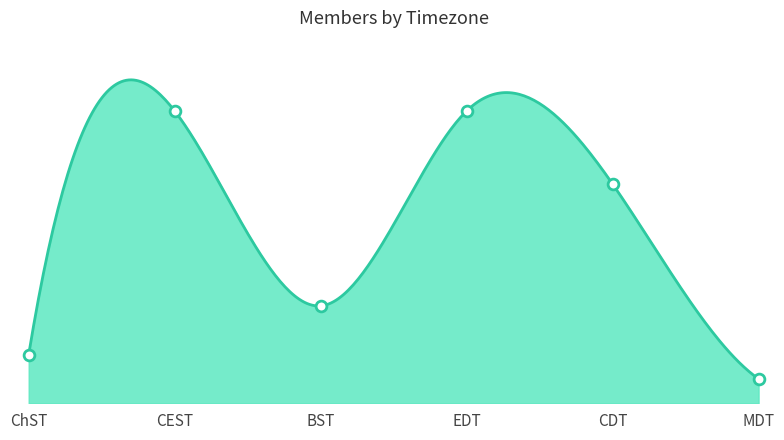

Which has a higher value, ChST or BST?

BST